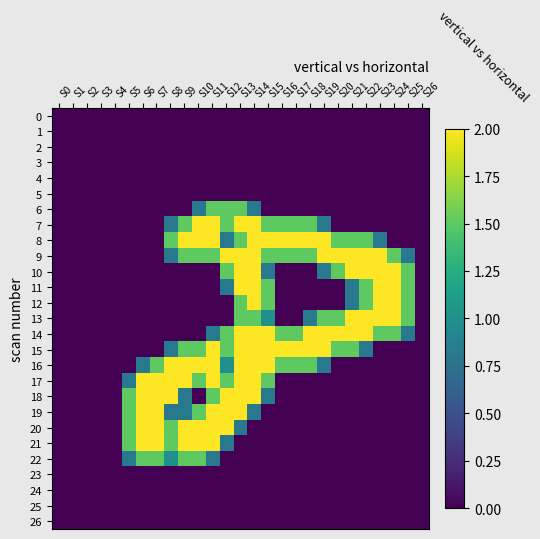

How many series are shown in this chart?

27